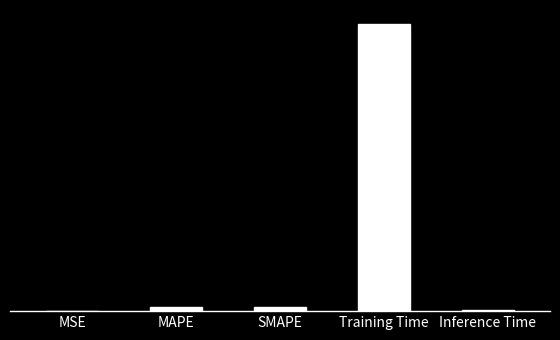

Are the bars horizontal?

No